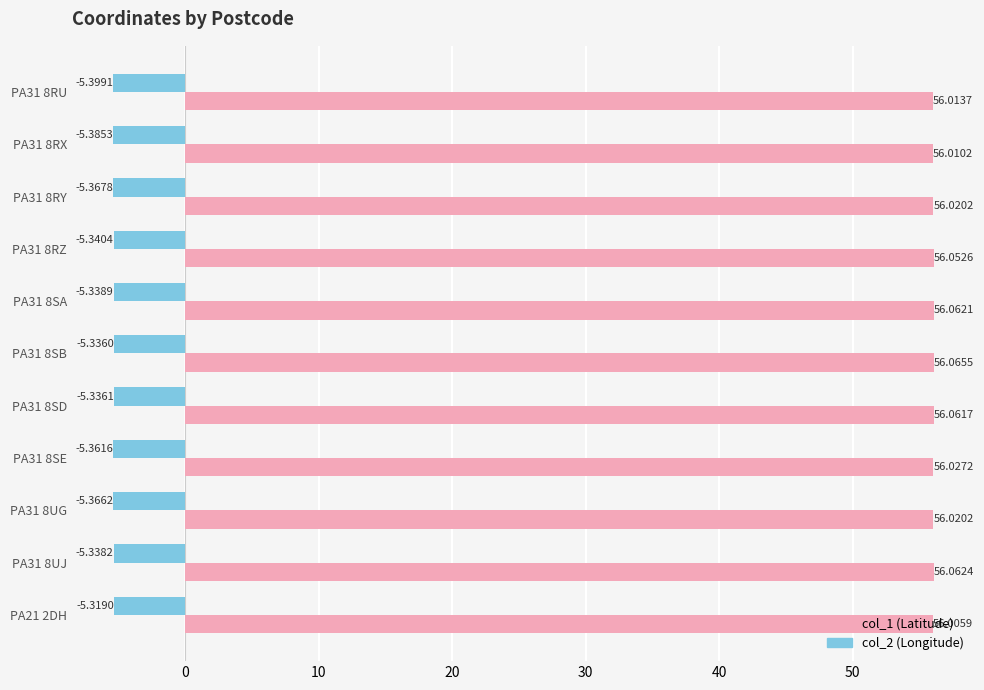

What is the total value across all series at PA31 8SA?

50.7